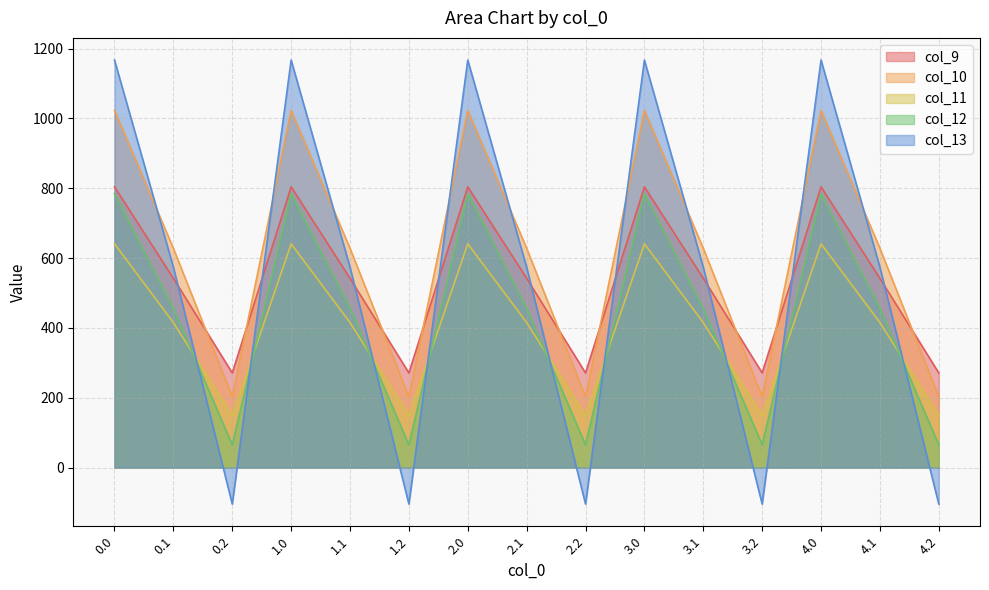

True or false: col_10 has a value of 205.4 at 1.0.

False